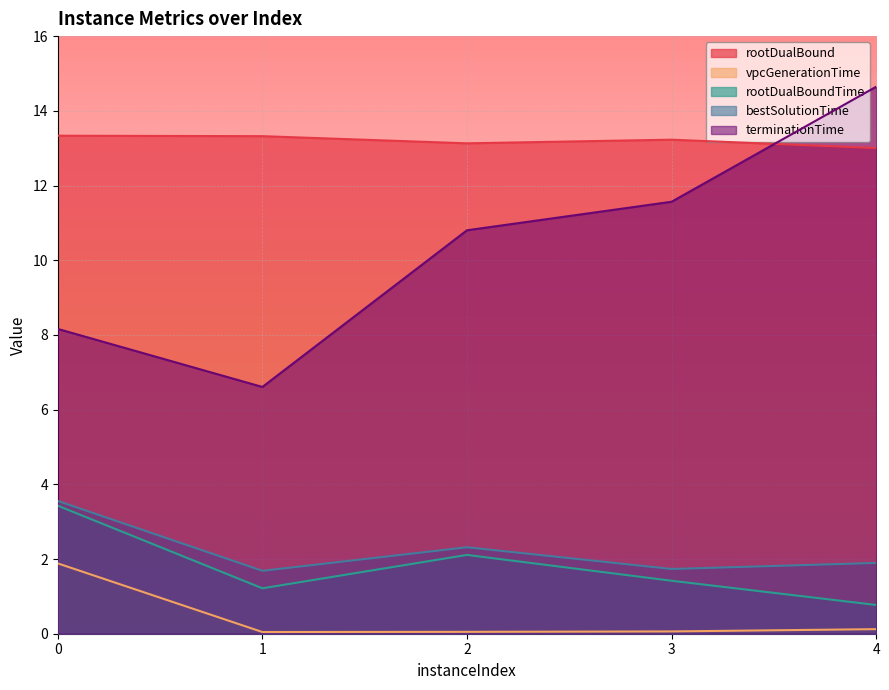

What is the value of the bestSolutionTime point at the 4th from the left?

1.7